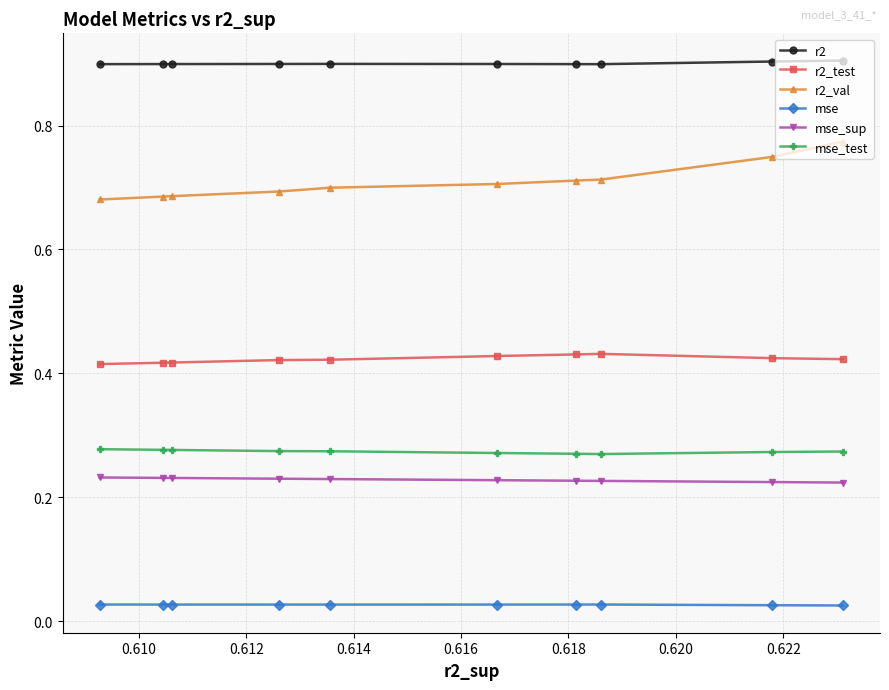

Which series has the widest spread of values?

r2_val